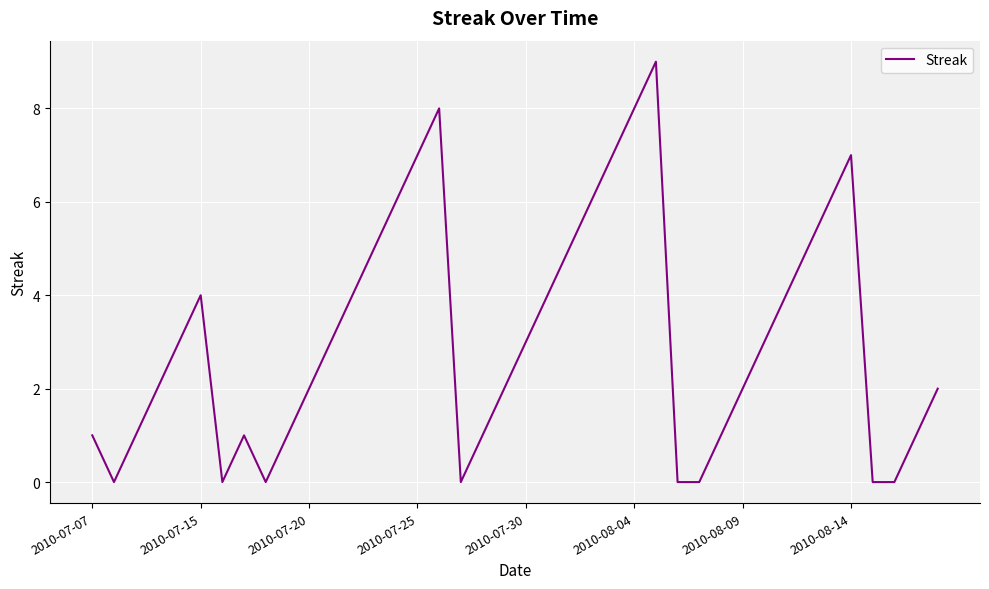

What is the greatest value displayed?

9